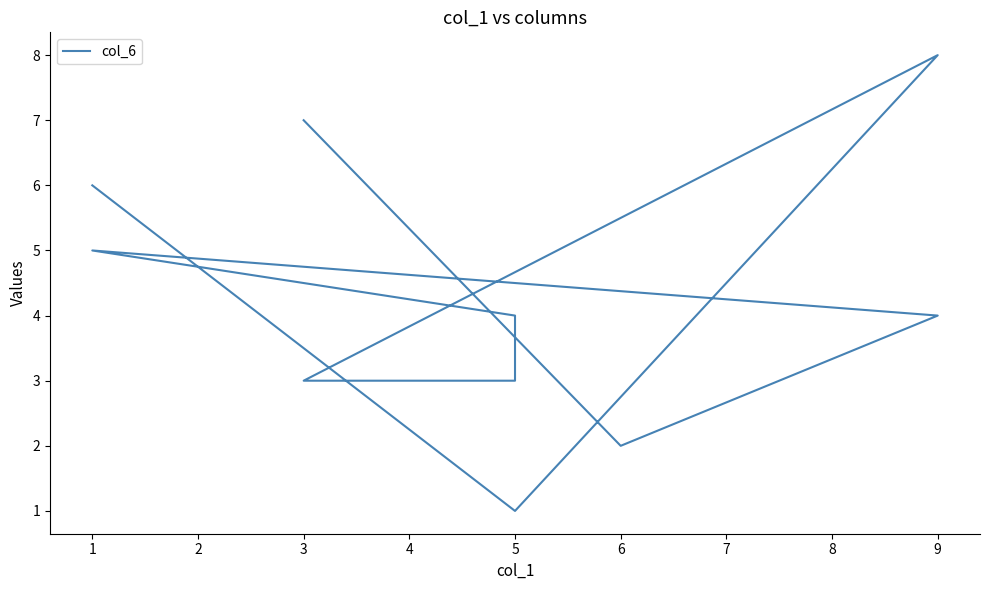

List the labels in order of value, smallest first.

5, 6, 5, 3, 9, 5, 1, 1, 3, 9